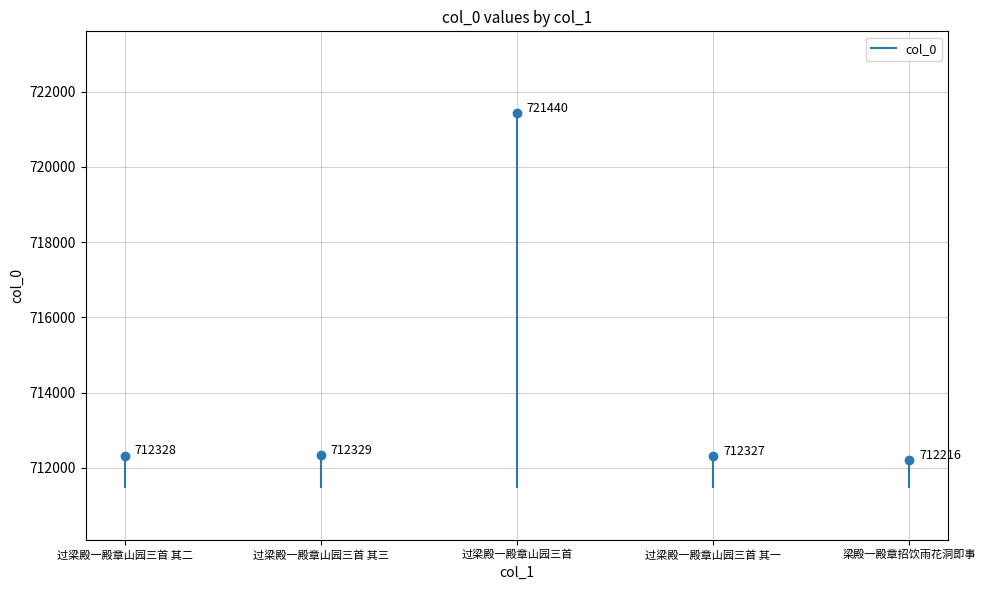

The chart shows a value of 712216 at 梁殿一殿章招饮雨花洞即事. True or false?

True